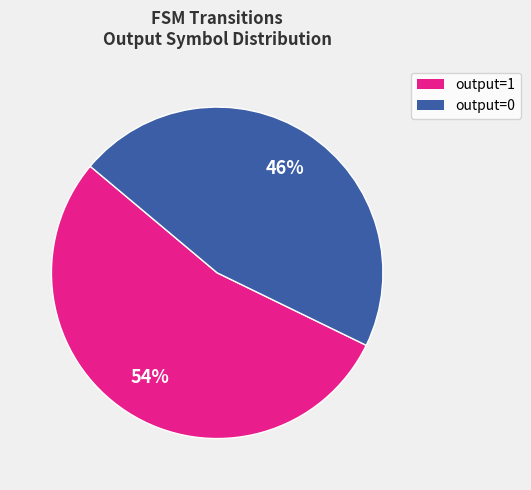

Combined, do output=0 and output=1 account for over 50%?

Yes